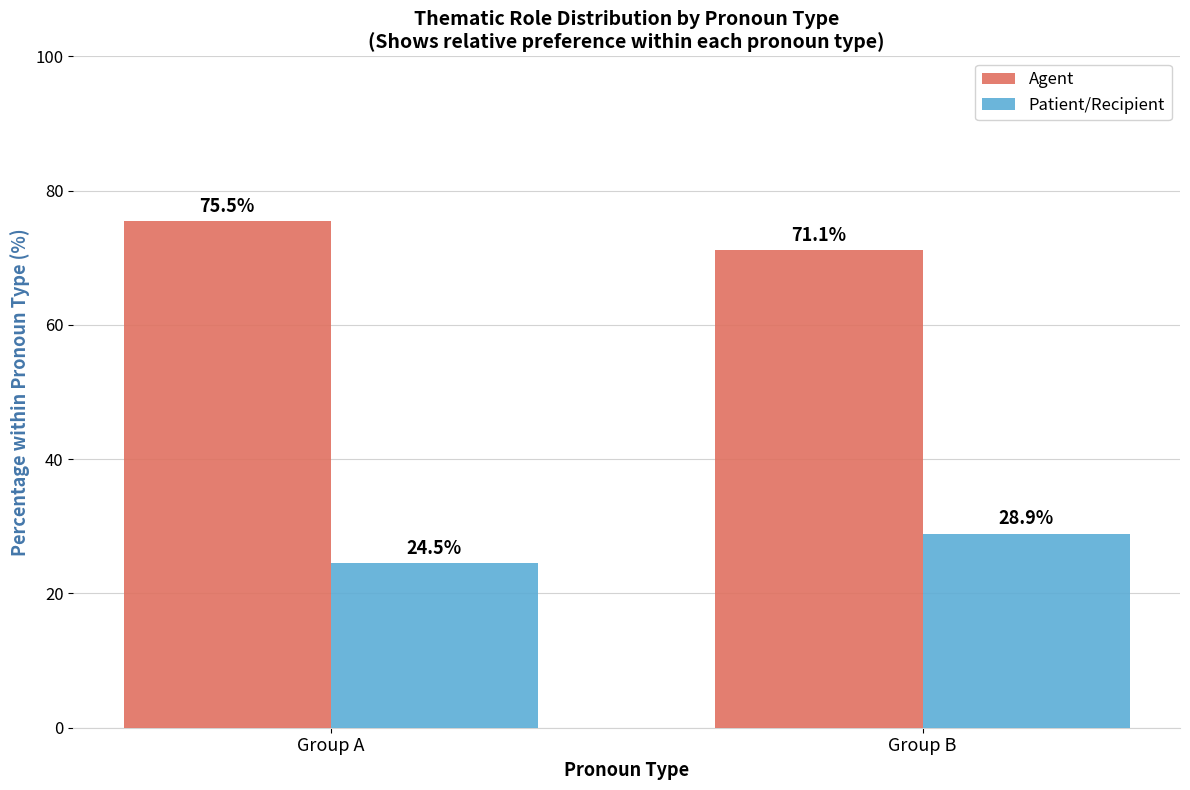

What is the total value across all series at Group B?

100.0